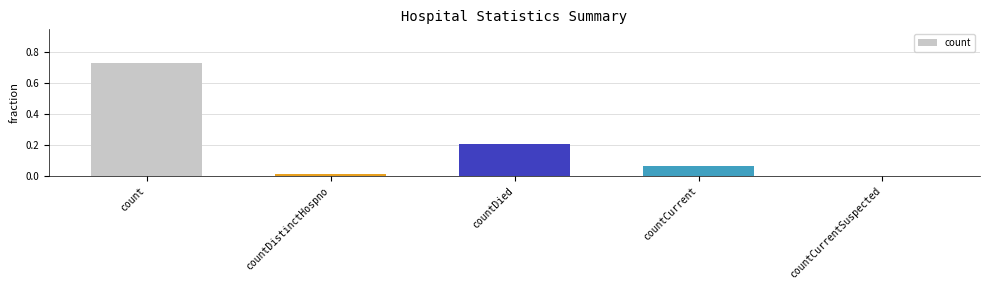

What is the sum of all values?

1.0